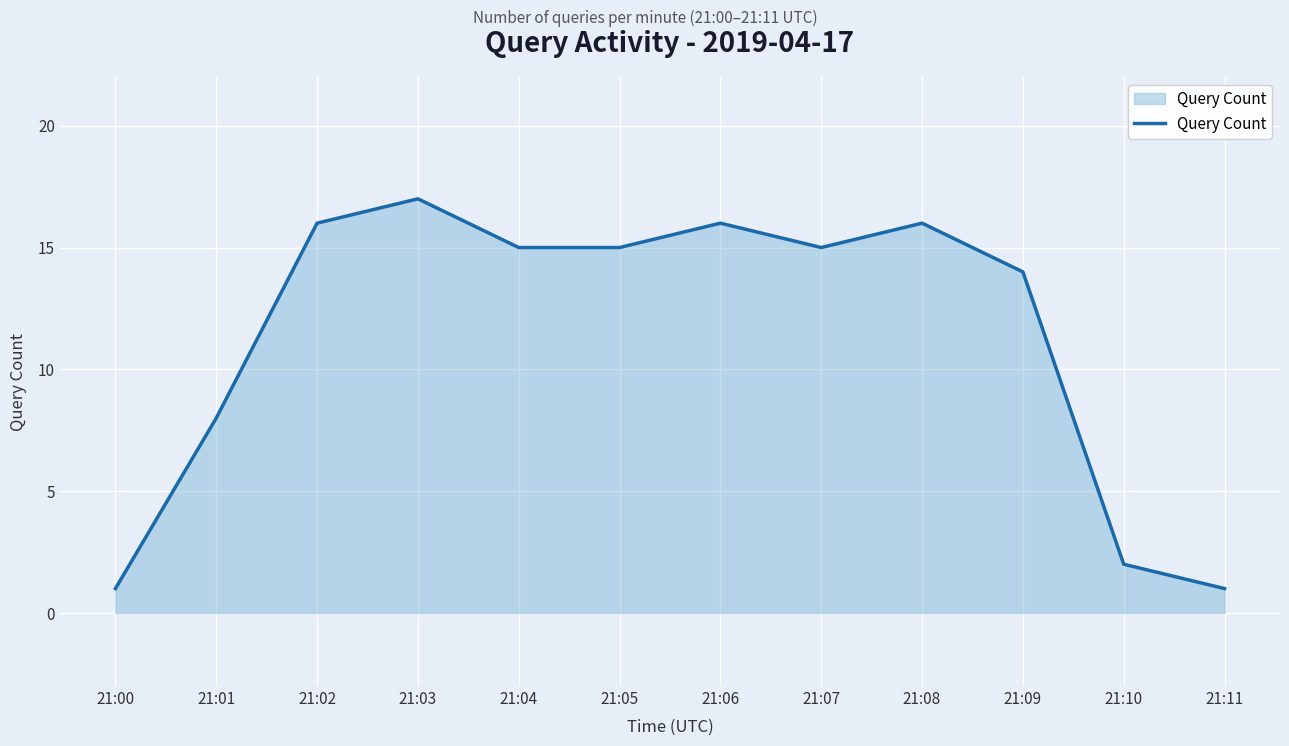

Approximately how many times larger is the value at 21:00 compared to 21:09?

0.1